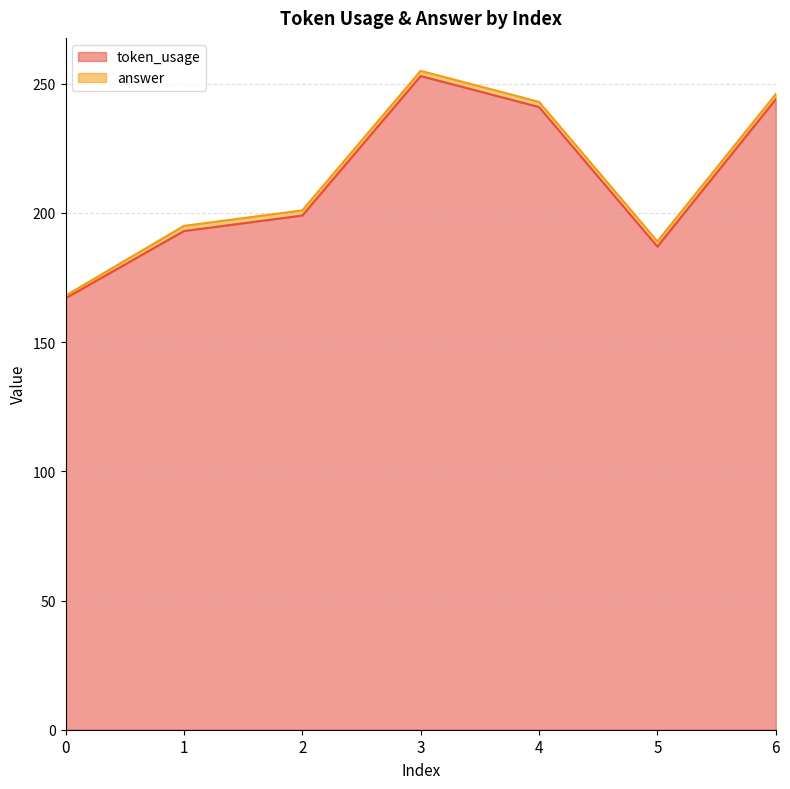

Rank the categories by value from highest to lowest.

3, 6, 4, 2, 1, 5, 0